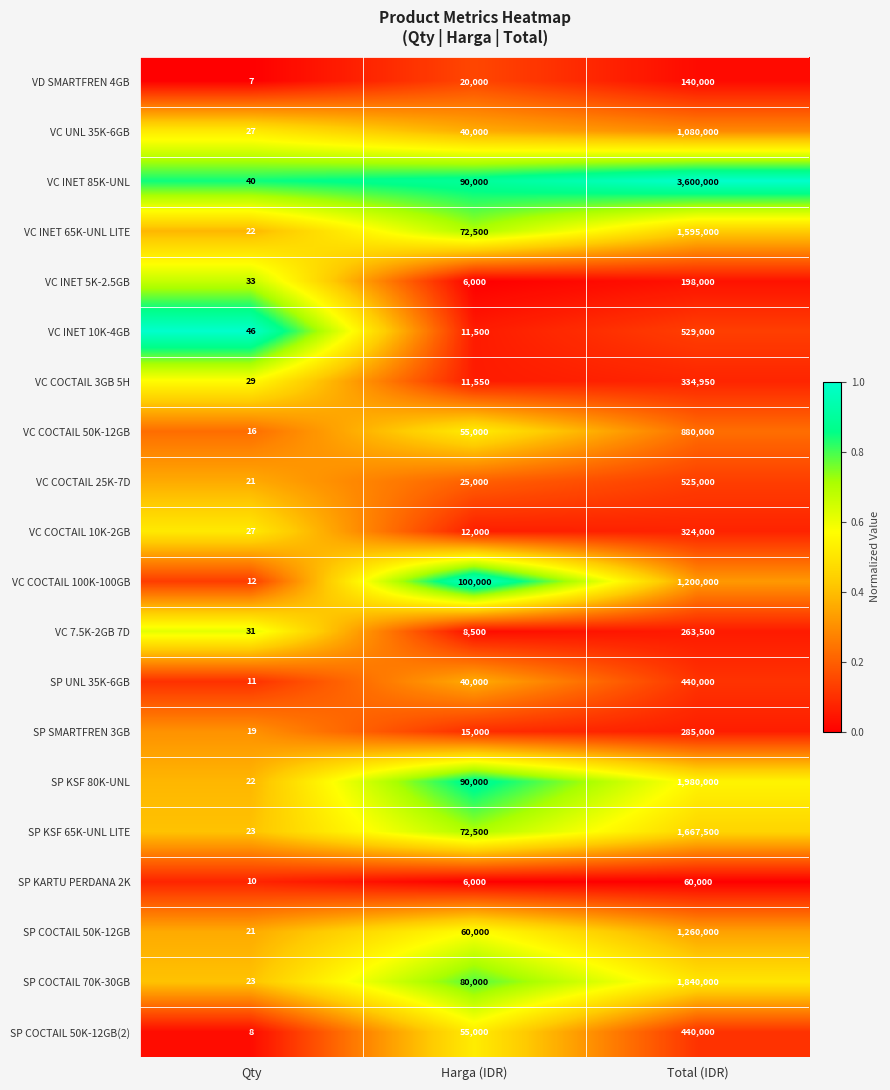

What is the sum of all VC COCTAIL 25K-7D values?

550021